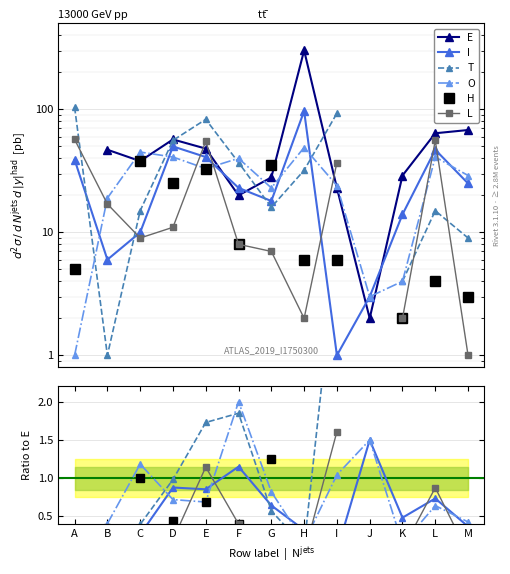

Rank the series at E from lowest to highest value.

O, H, I, L, T, E